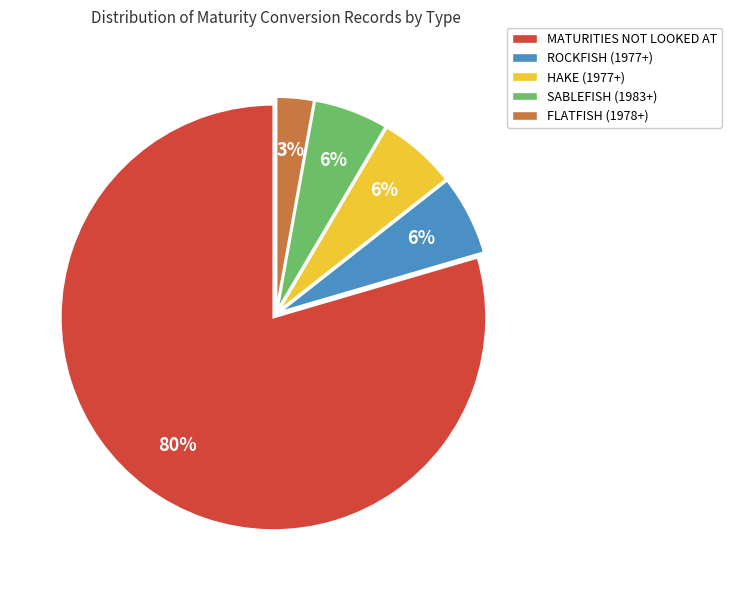

To the nearest percent, what is the difference between the FLATFISH (1978+) and HAKE (1977+) slice percentages?

3%